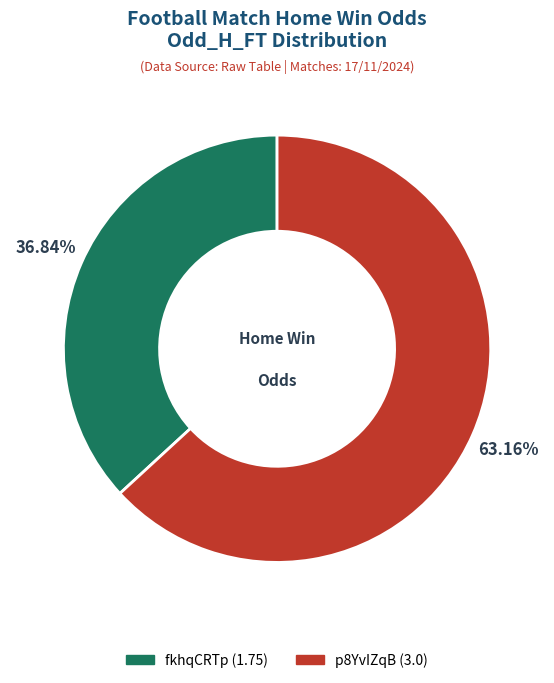

Which category accounts for the majority?

p8YvIZqB